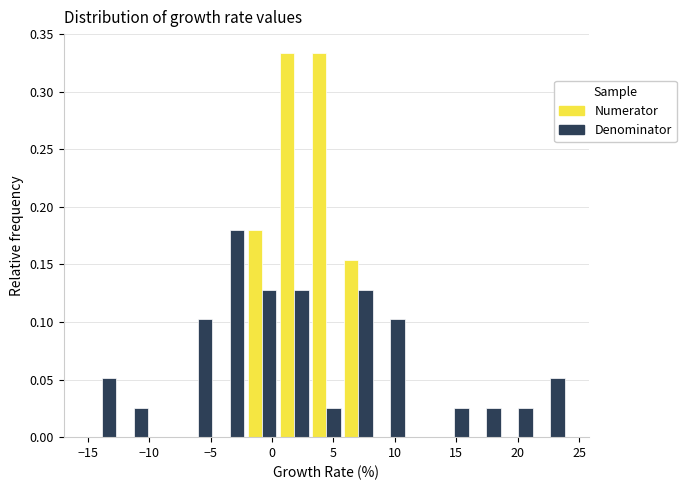

What is the height of the Denominator bar covering 3.0 to 5.5 on the x-axis? Neither the bar edges nor the heights are printed on the chart, so give them approximately, as read against the axes.

0.025